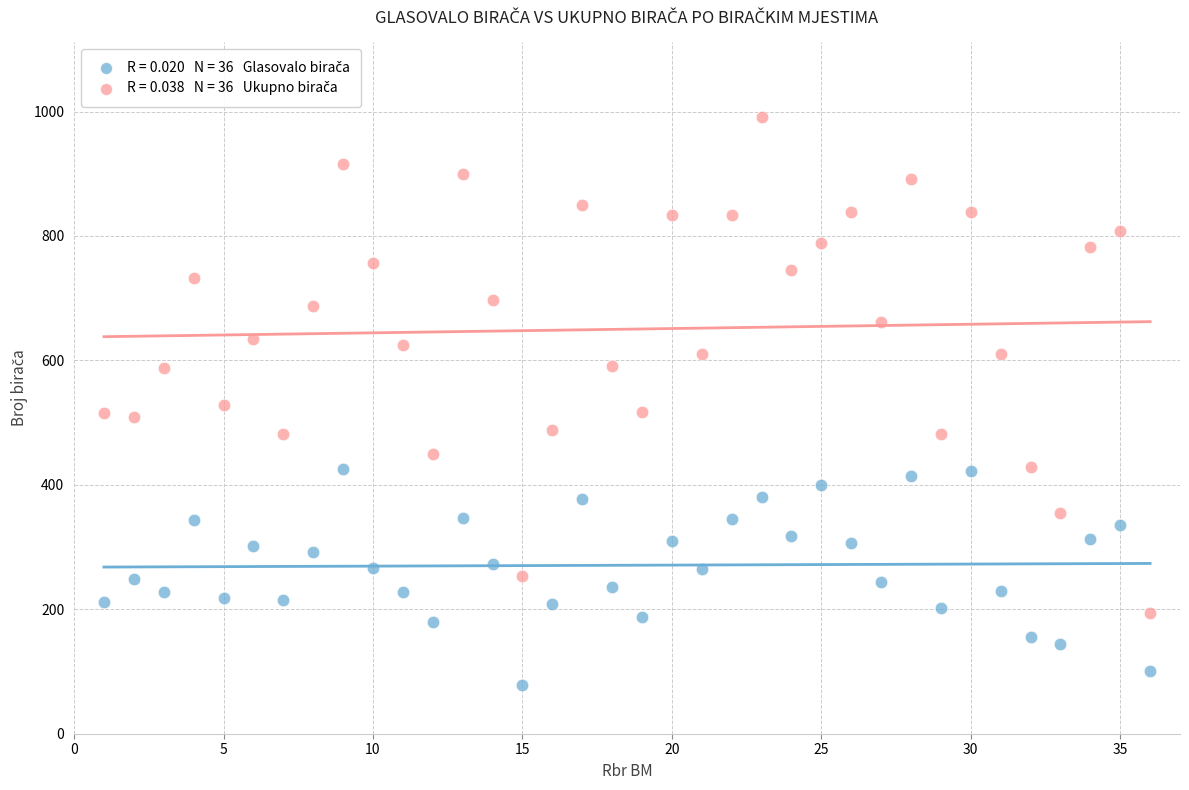

Across all data points, what is the range of Y values (max minus min)?

914